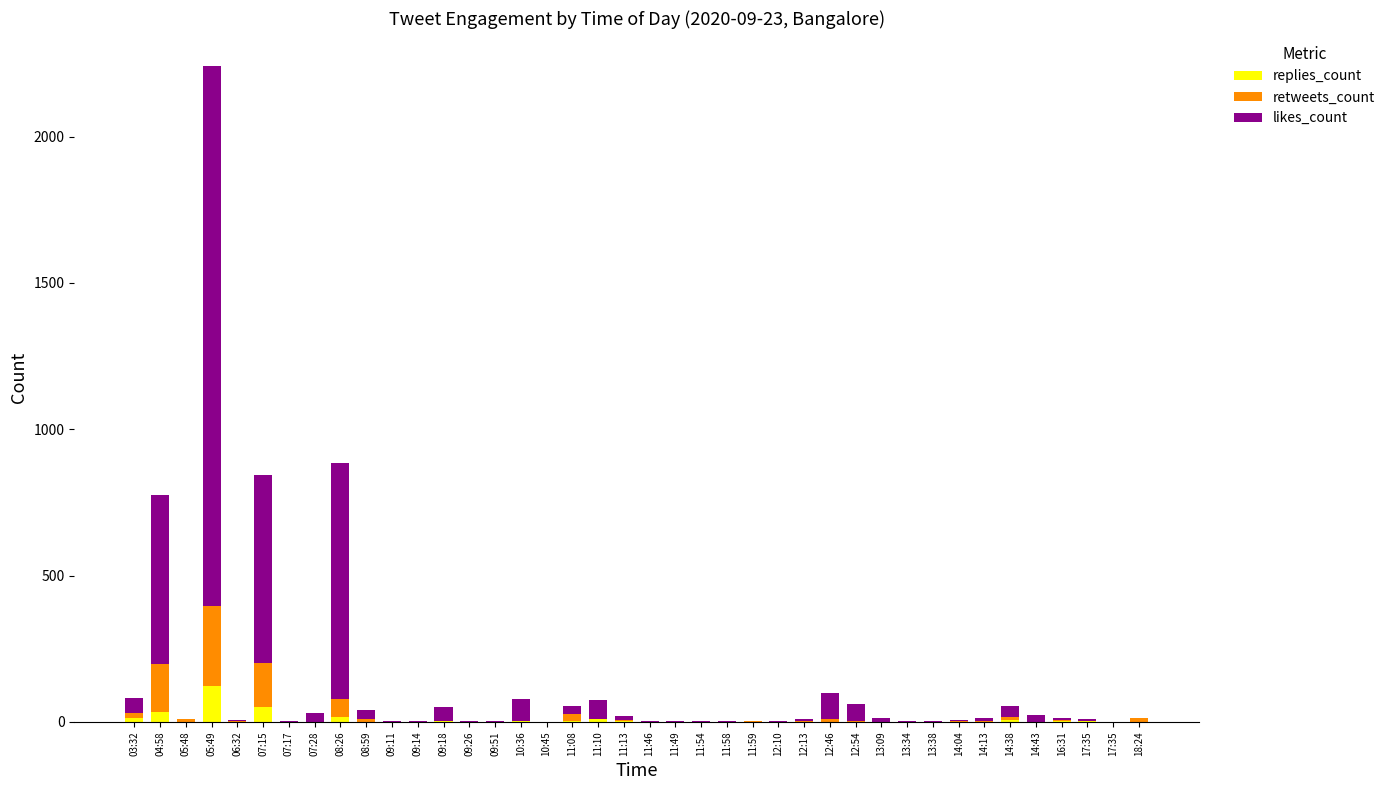

What are all the series names shown in the legend?

replies_count, retweets_count, likes_count